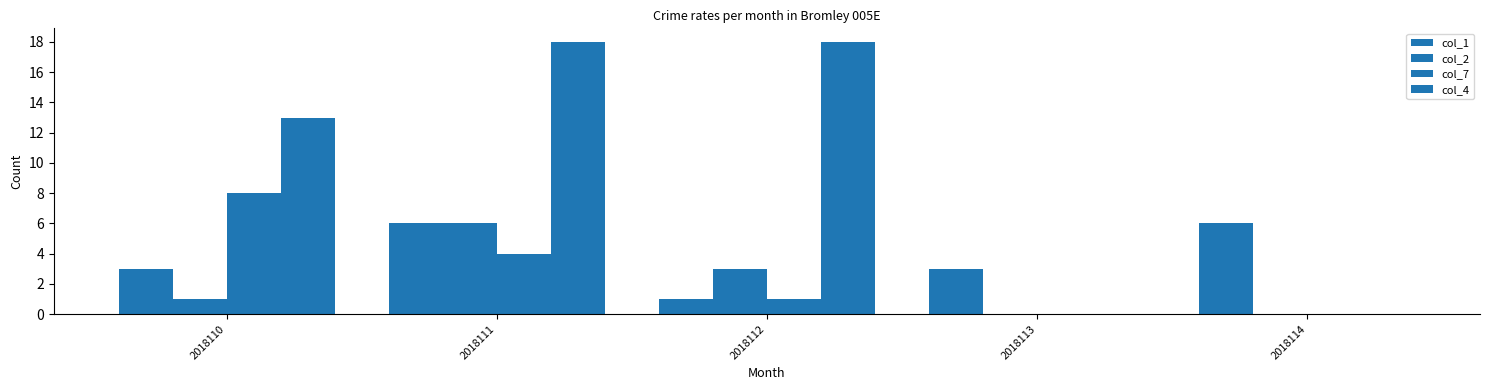

How many distinct data groups are displayed?

4